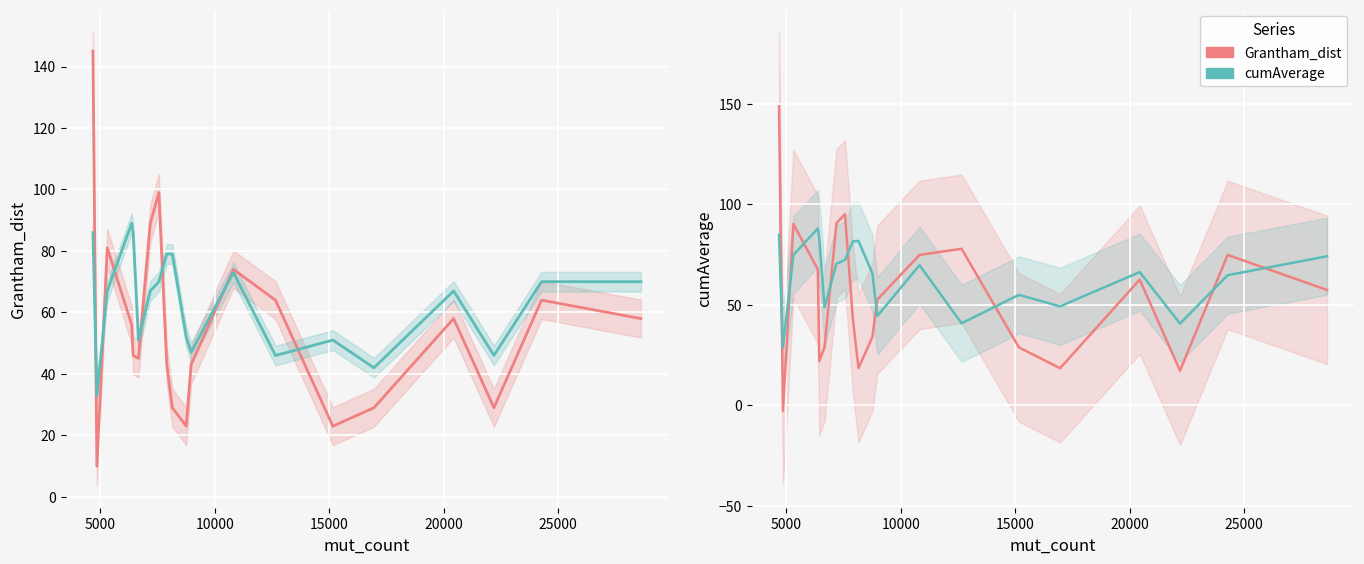

How many values in the Grantham_dist series are below 57?

10